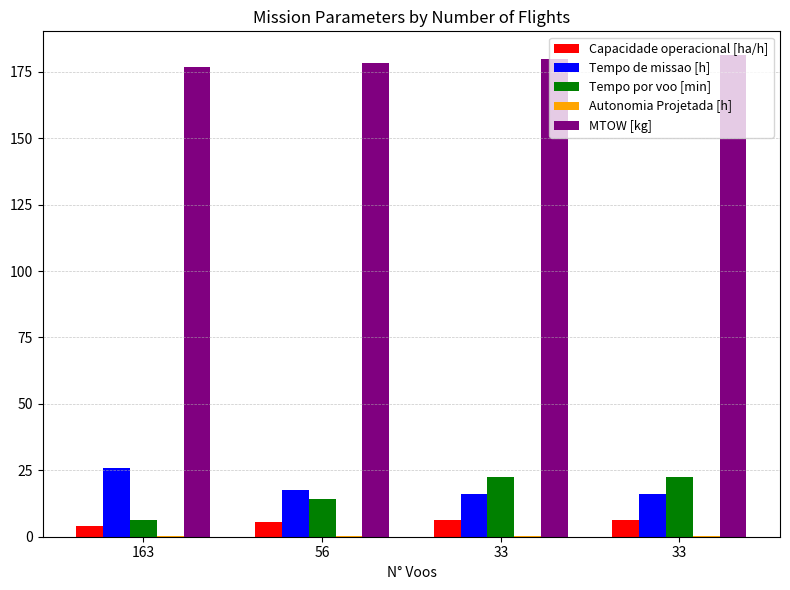

Count the number of categories in the chart.

4